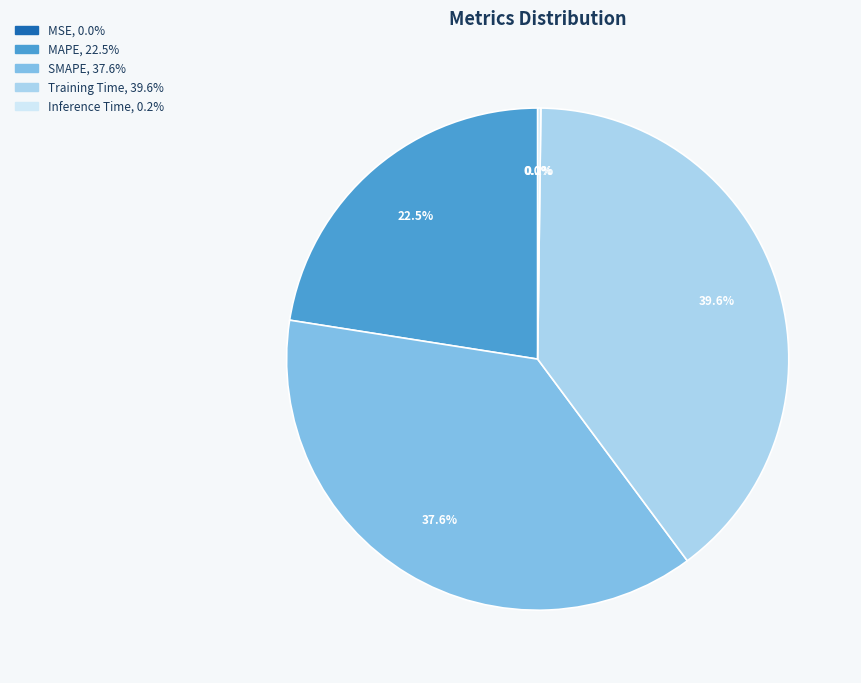

Does any single category account for the majority?

No